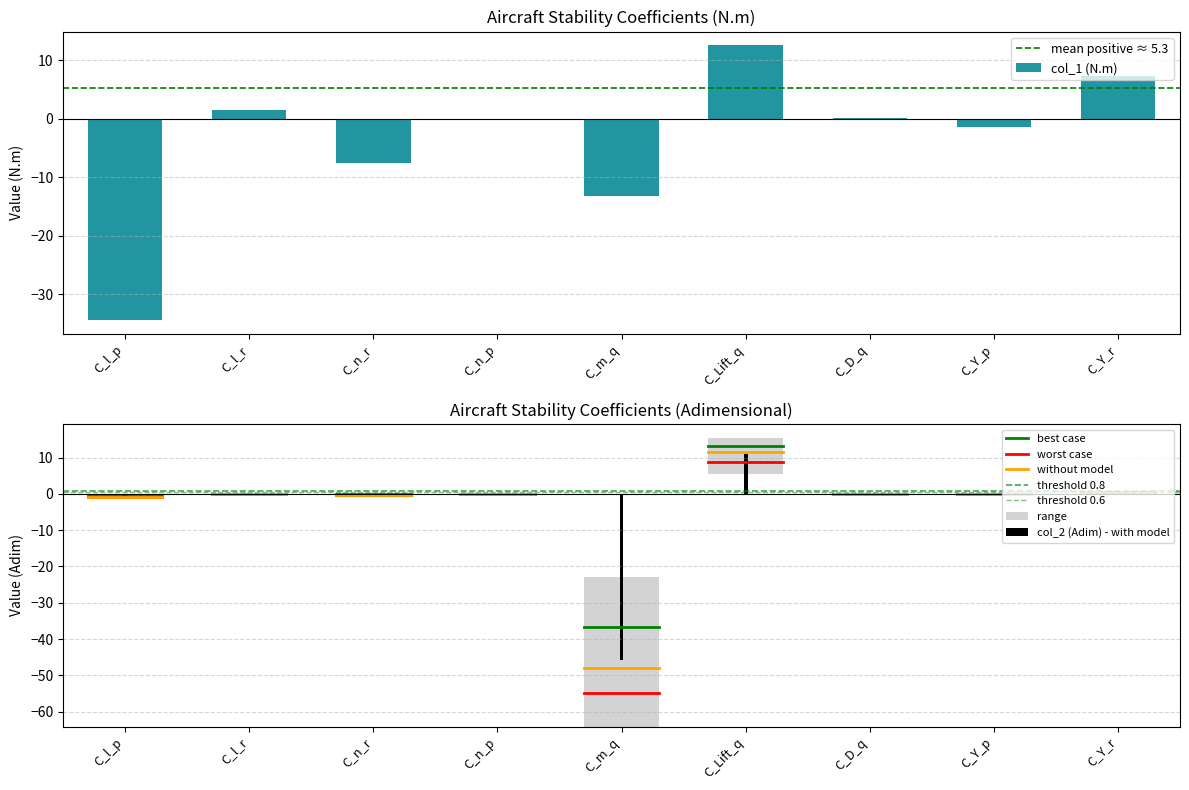

How many data points in col_2 (Adim) are above 0?

4